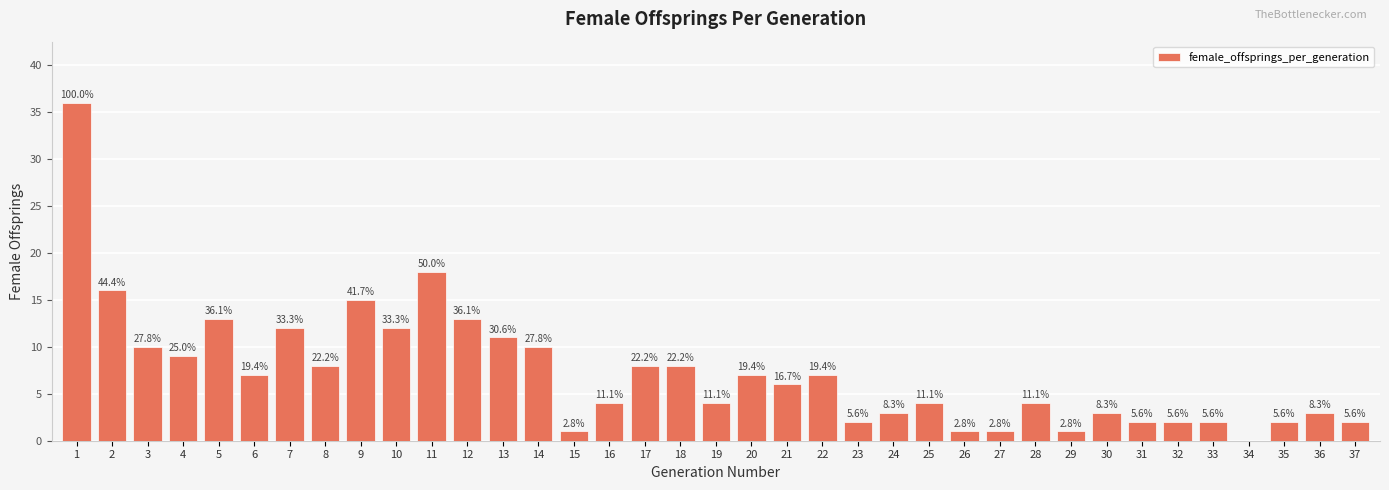

Reading left to right, extract all data points from this chart.

1=36	2=16	3=10	4=9	5=13	6=7	7=12	8=8	9=15	10=12	11=18	12=13	13=11	14=10	15=1	16=4	17=8	18=8	19=4	20=7	21=6	22=7	23=2	24=3	25=4	26=1	27=1	28=4	29=1	30=3	31=2	32=2	33=2	34=0	35=2	36=3	37=2